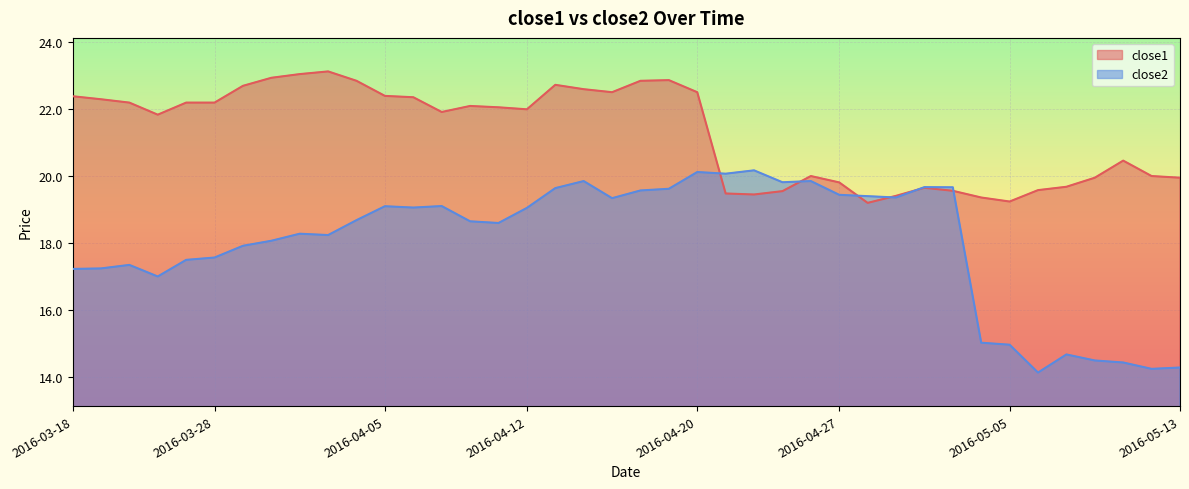

Rank the series by their maximum value, from highest to lowest.

close1, close2